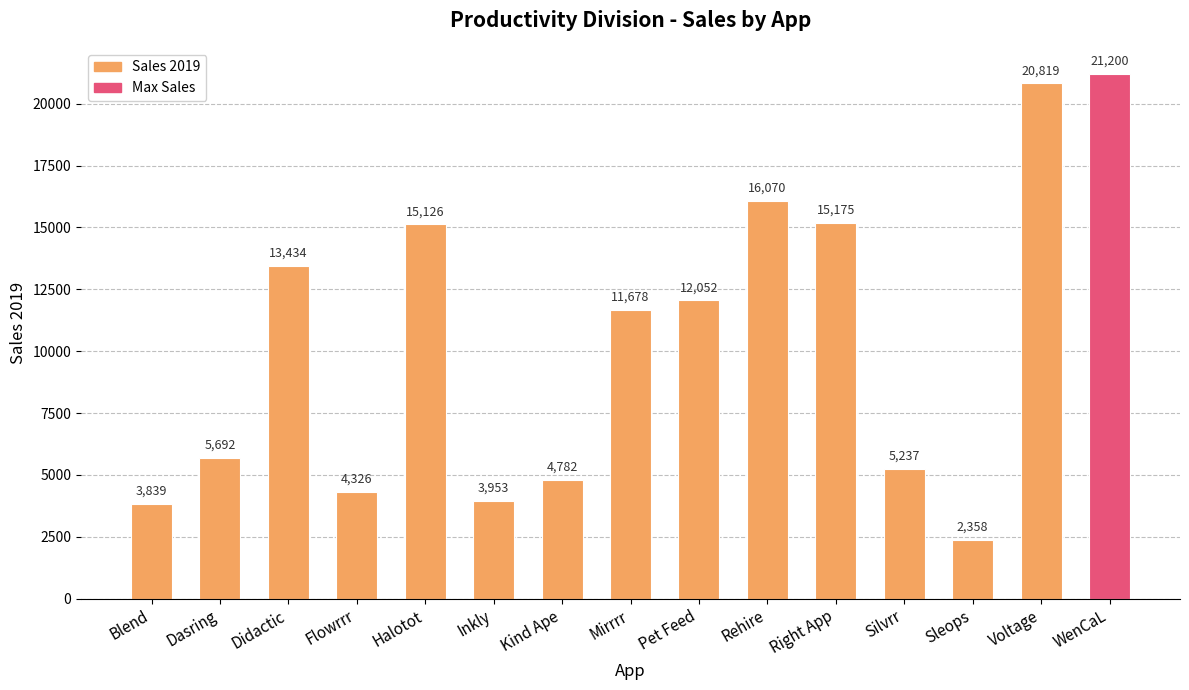

List the labels in order of value, largest first.

WenCaL, Voltage, Rehire, Right App, Halotot, Didactic, Pet Feed, Mirrrr, Dasring, Silvrr, Kind Ape, Flowrrr, Inkly, Blend, Sleops